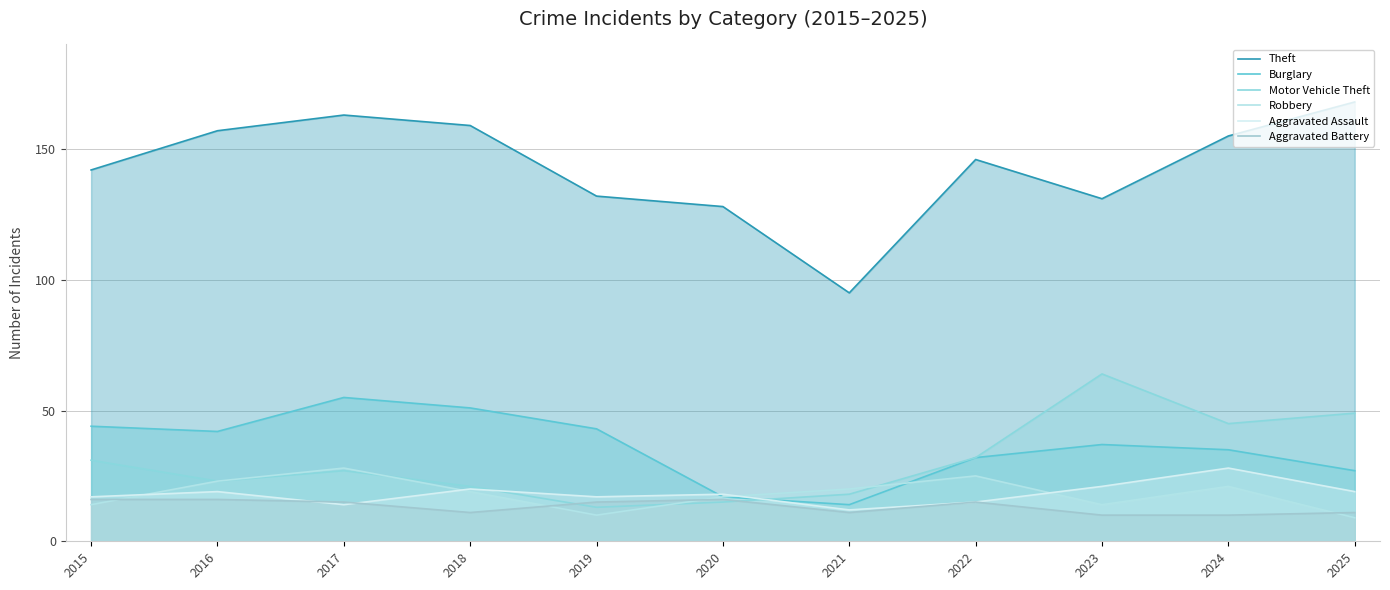

Read the Burglary value at 2017.

55